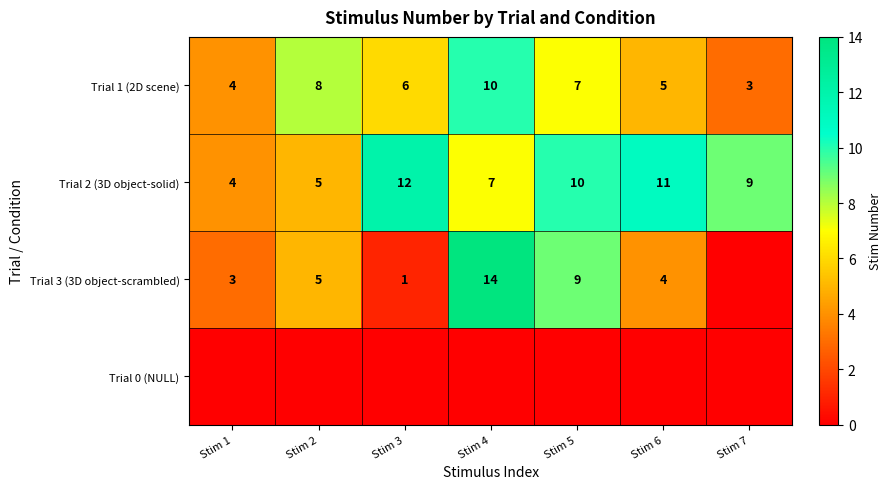

Where does the Trial 2 (3D object-solid) series first go above 9?

Stim 3